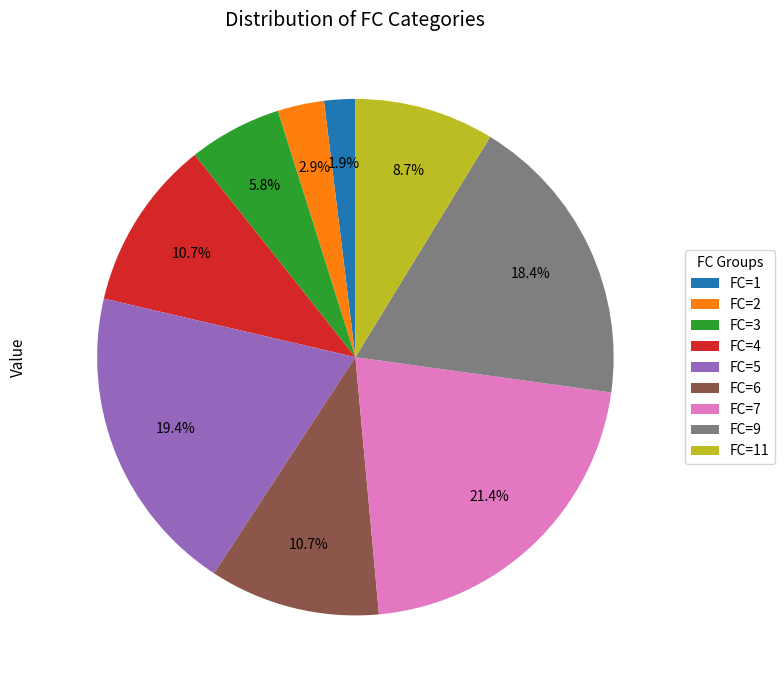

Which category has the smallest portion of the pie?

FC=1